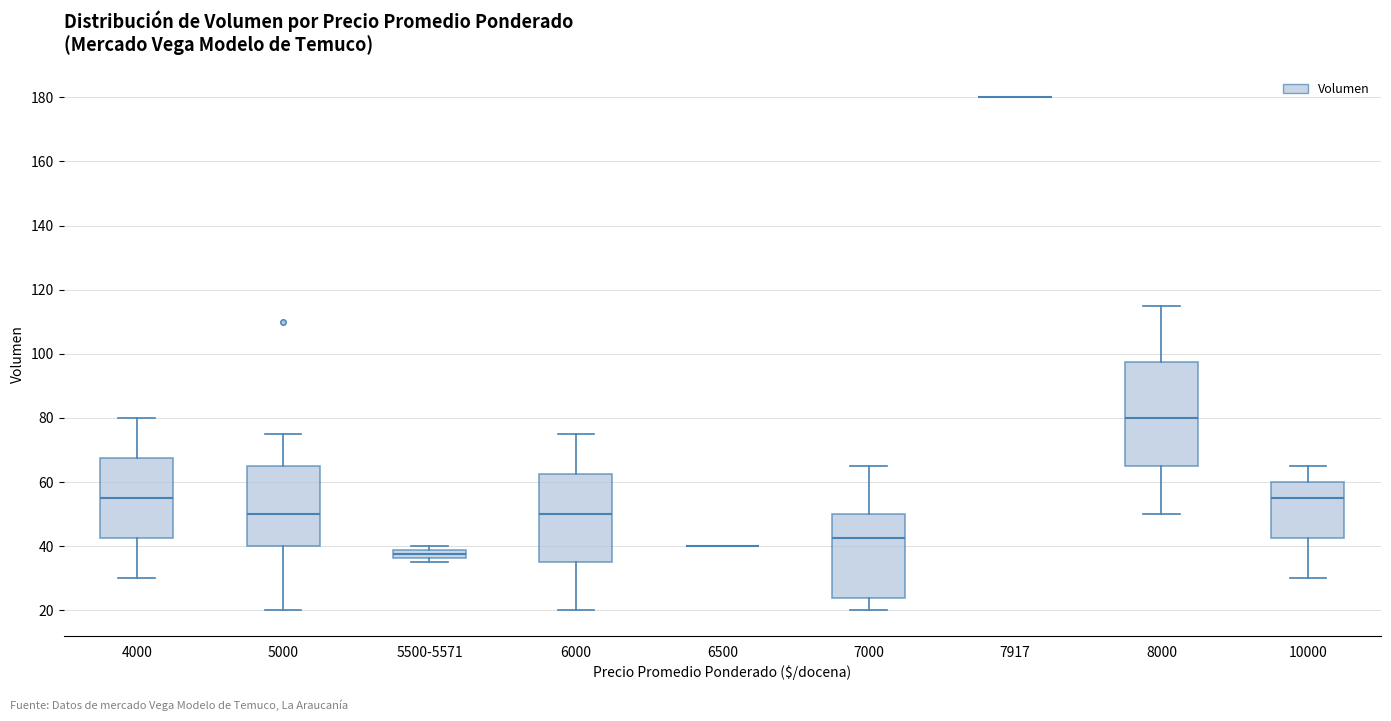

Comparing the boxes themselves (not the whiskers), which one is the tallest?

8000